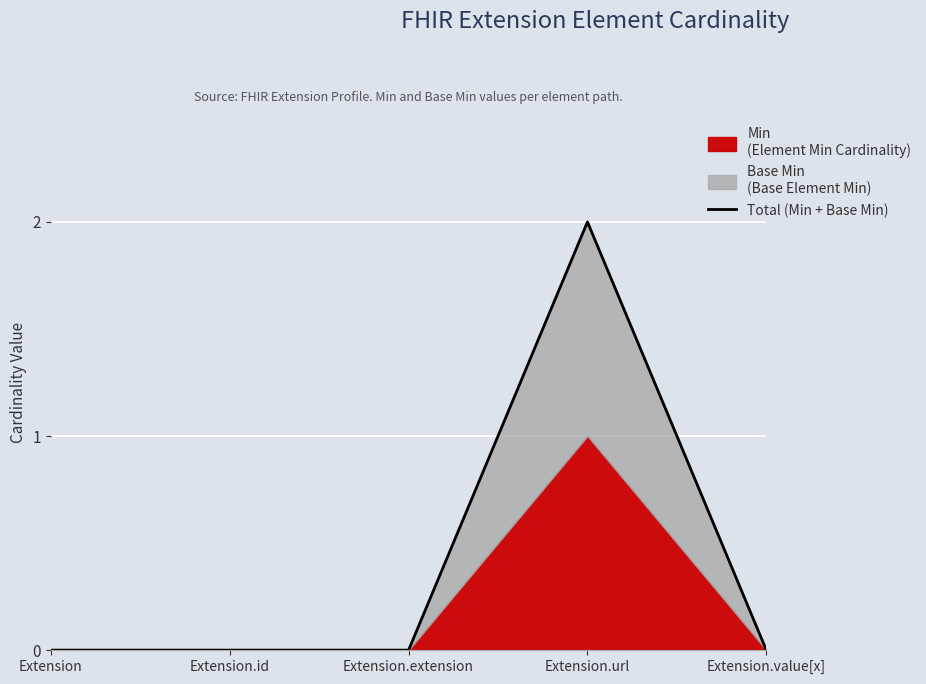

How many values exceed 0?

1